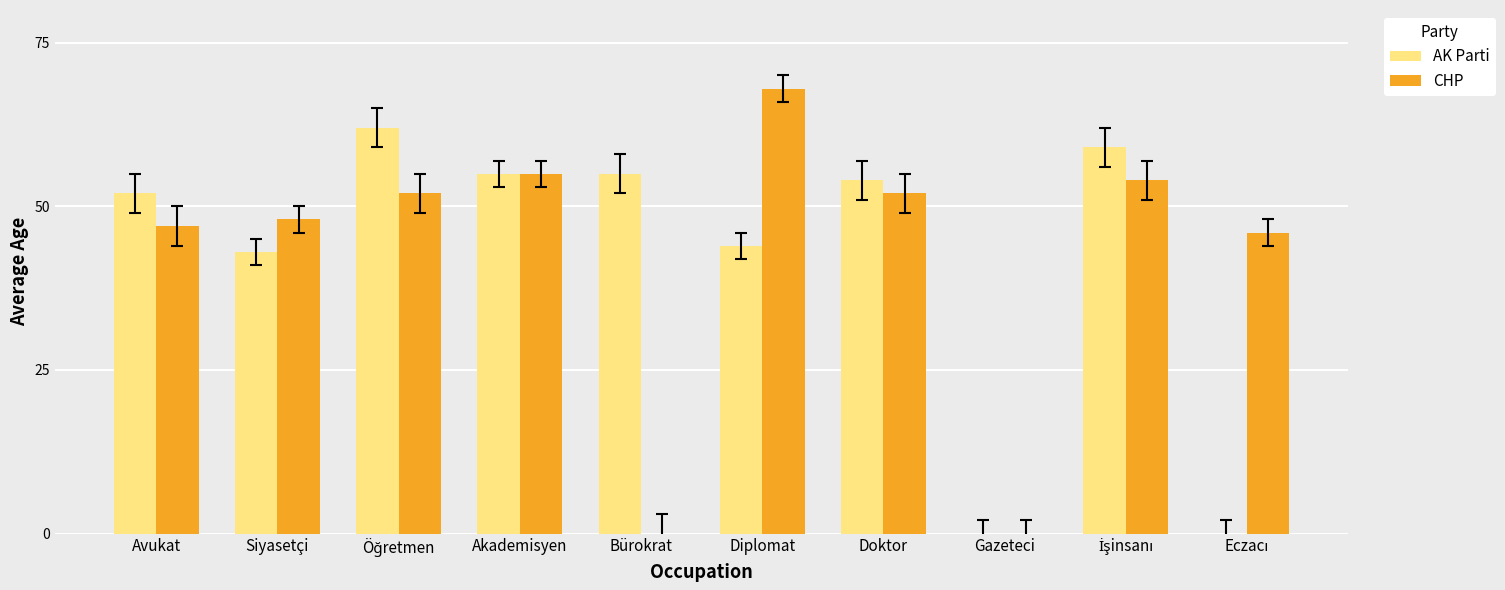

What is the sum of all AK Parti values?

424